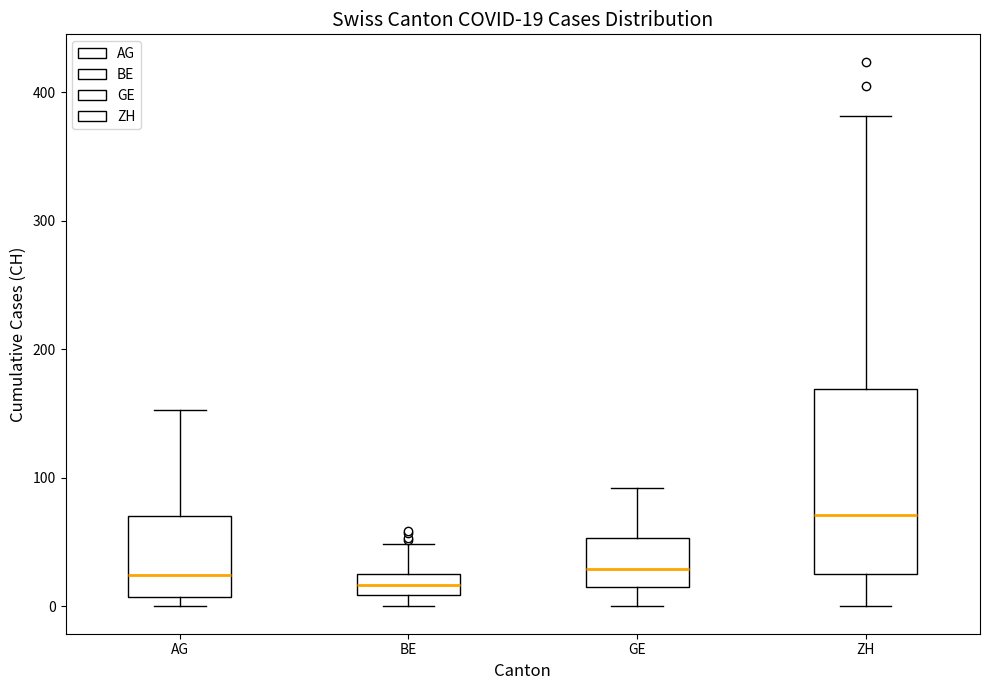

Comparing the boxes themselves (not the whiskers), which one is the tallest?

ZH